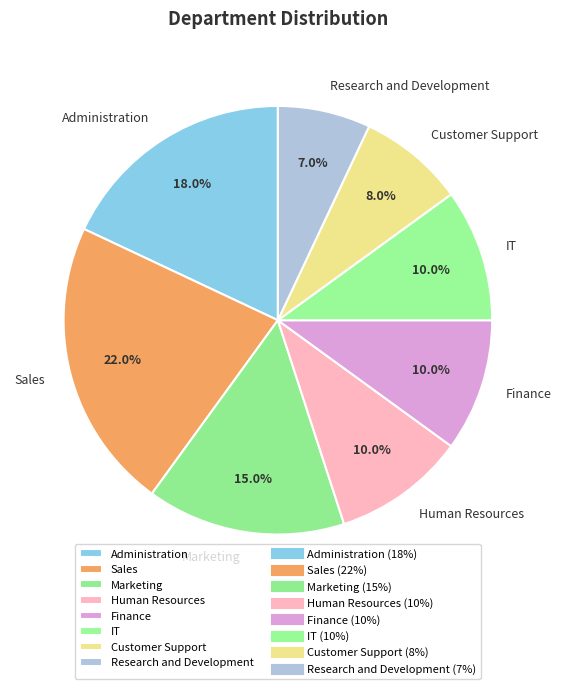

Does Human Resources represent more than half of the total?

No